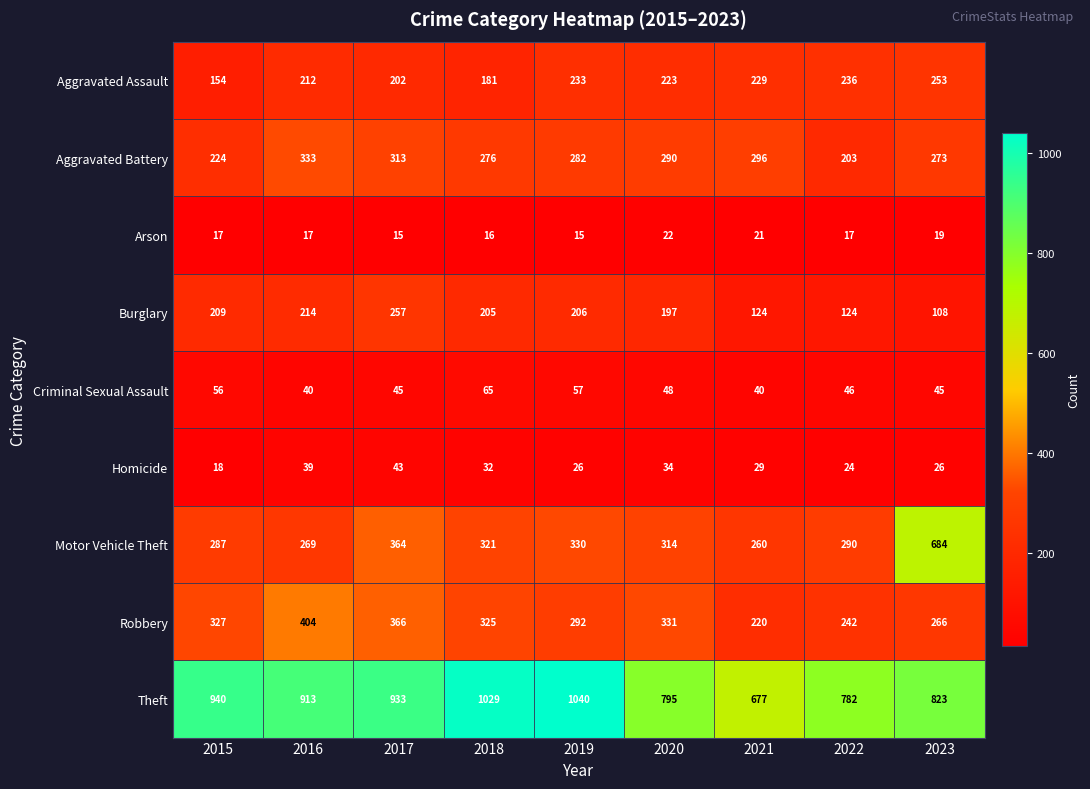

Which series changed the most between 2021 and 2022?

Theft